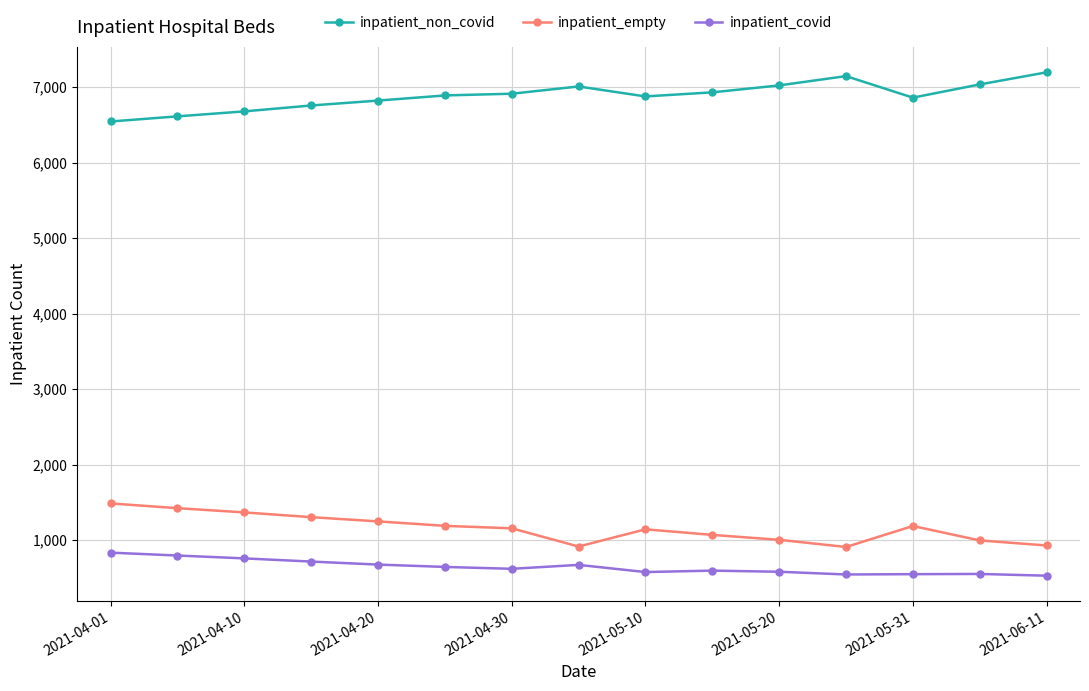

What is the difference between the second highest and minimum values in the inpatient_empty series?

514